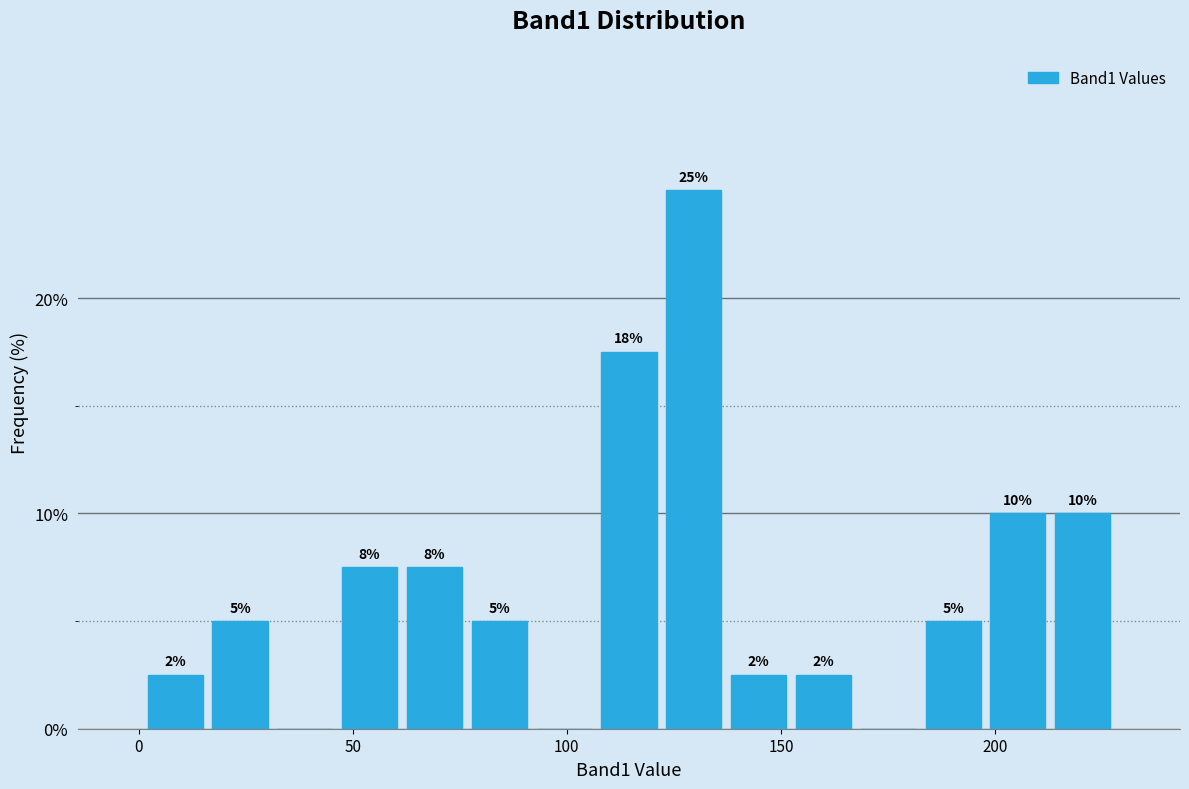

Around what value on the x-axis is the tallest bar? Give the approximate position of its centre, as read against the axis.

130